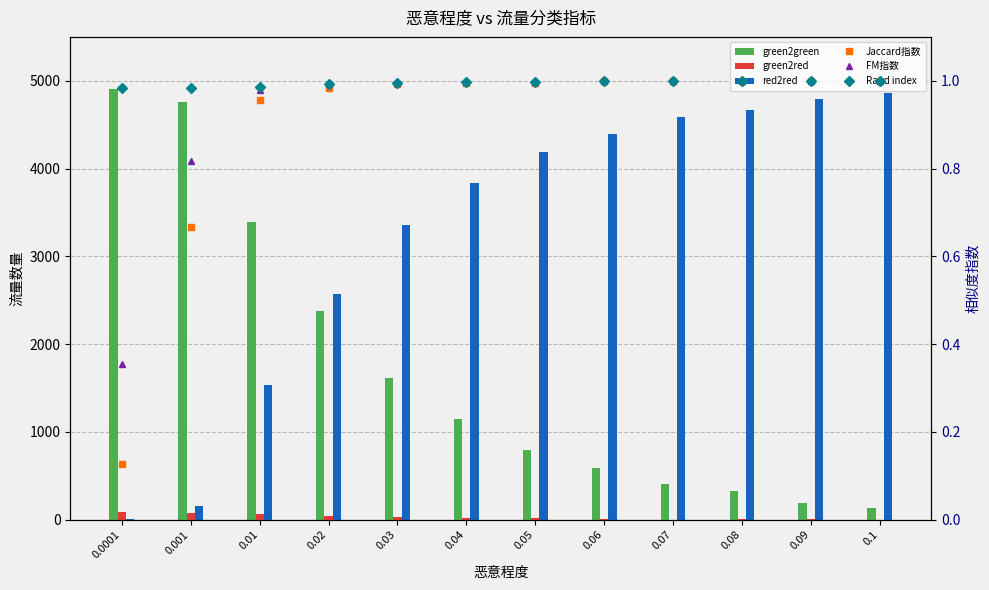

Is the value of FM指数 at 0.08 greater than the value of green2red at 0.03?

No